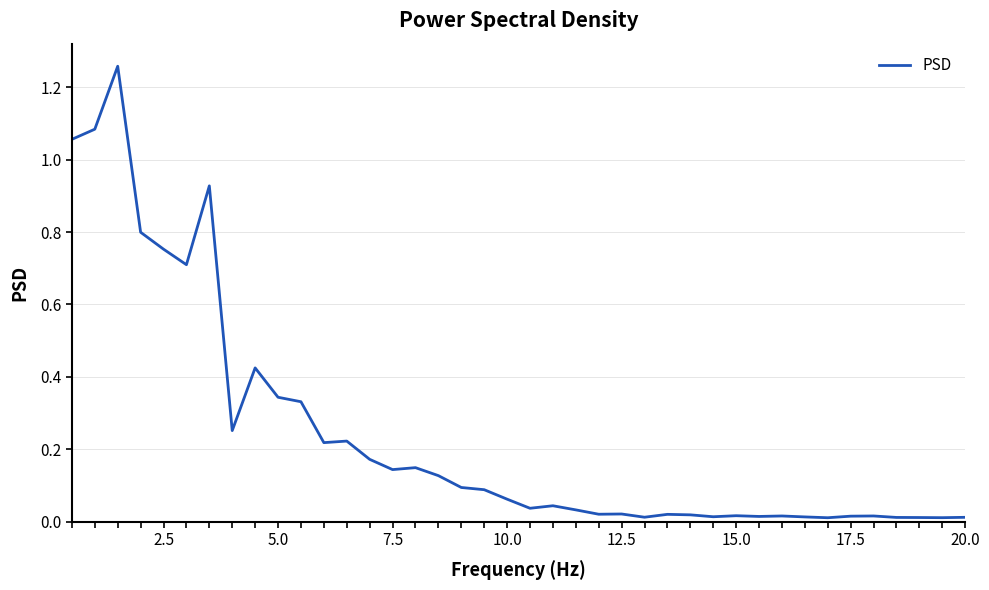

What is the difference between the maximum and minimum values?

1.2